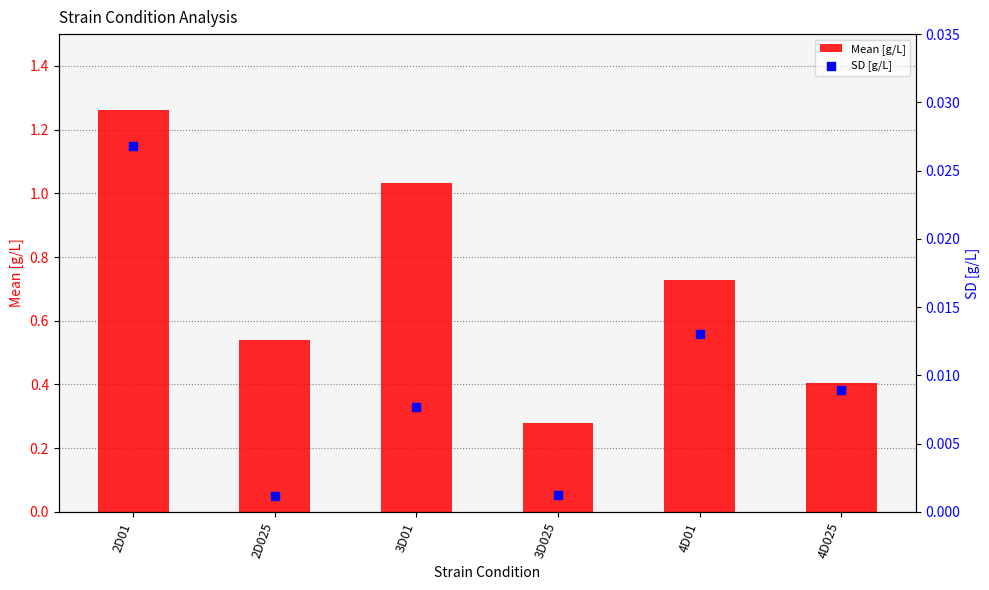

Which series contains the highest Y value?

Mean [g/L]